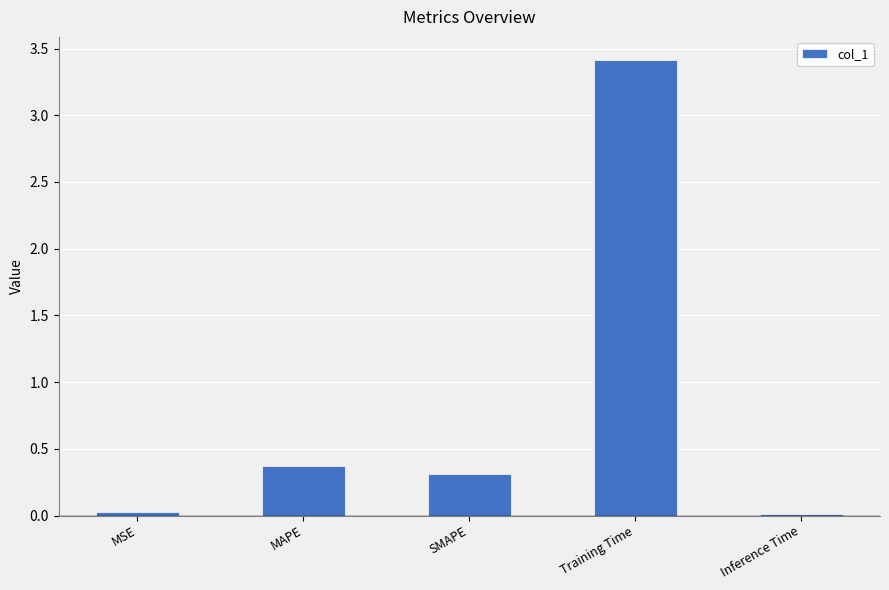

Which has a higher value, Training Time or Inference Time?

Training Time